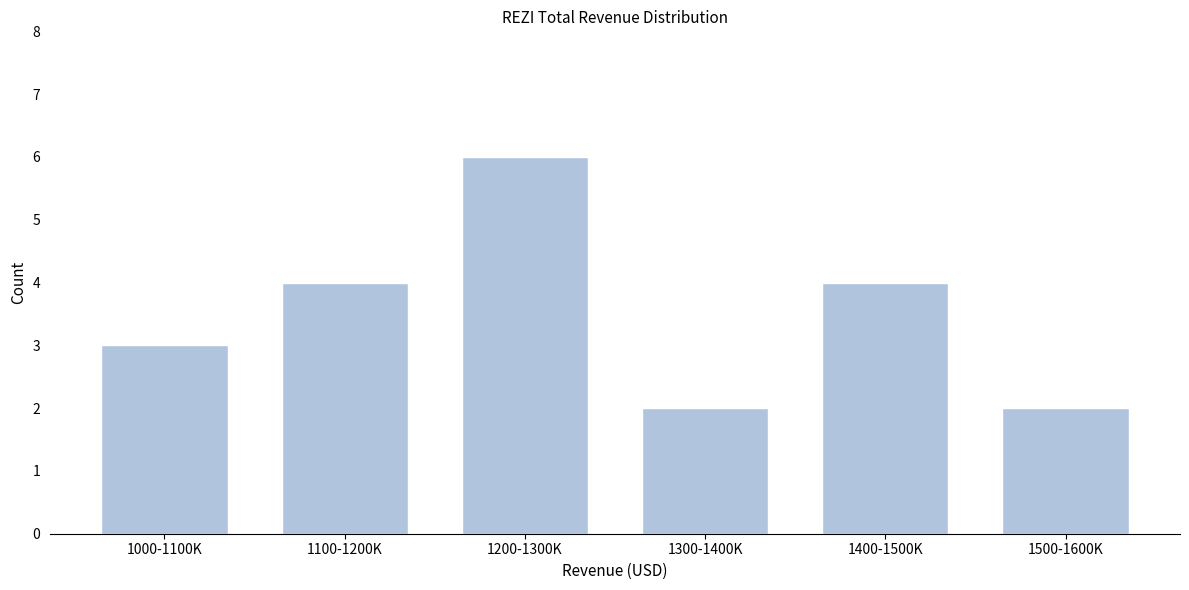

Reading right to left, list all the values displayed in this chart.

2	4	2	6	4	3